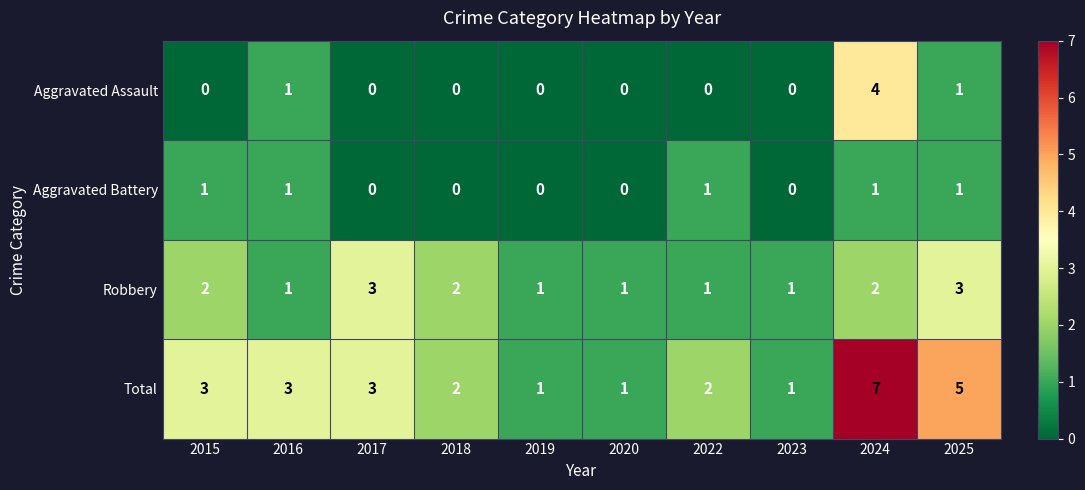

Rank the series by their maximum value, from lowest to highest.

Aggravated Battery, Robbery, Aggravated Assault, Total